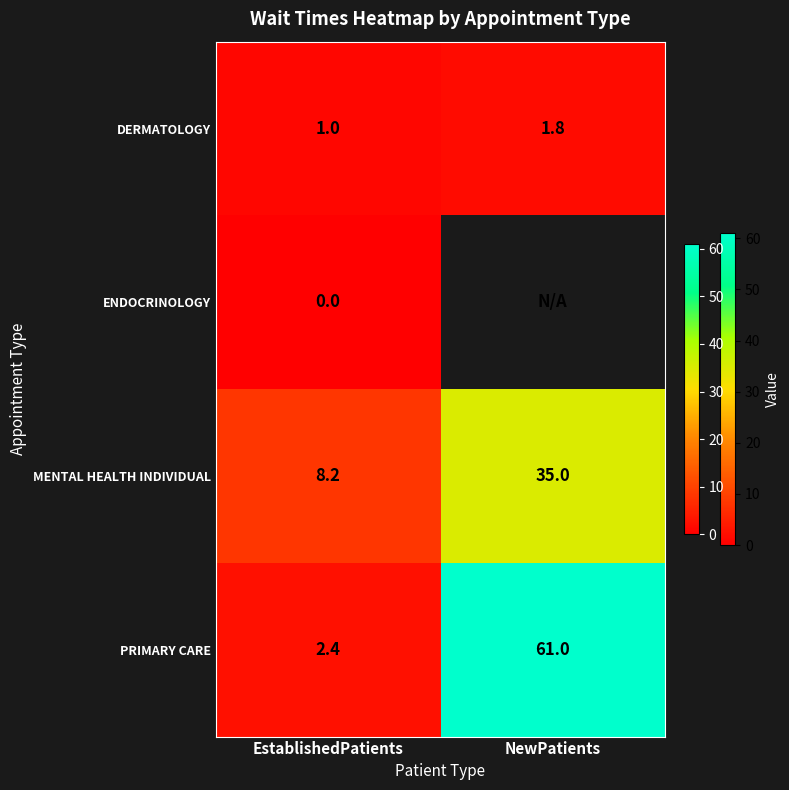

Where is DERMATOLOGY nearest to the value 1?

EstablishedPatients